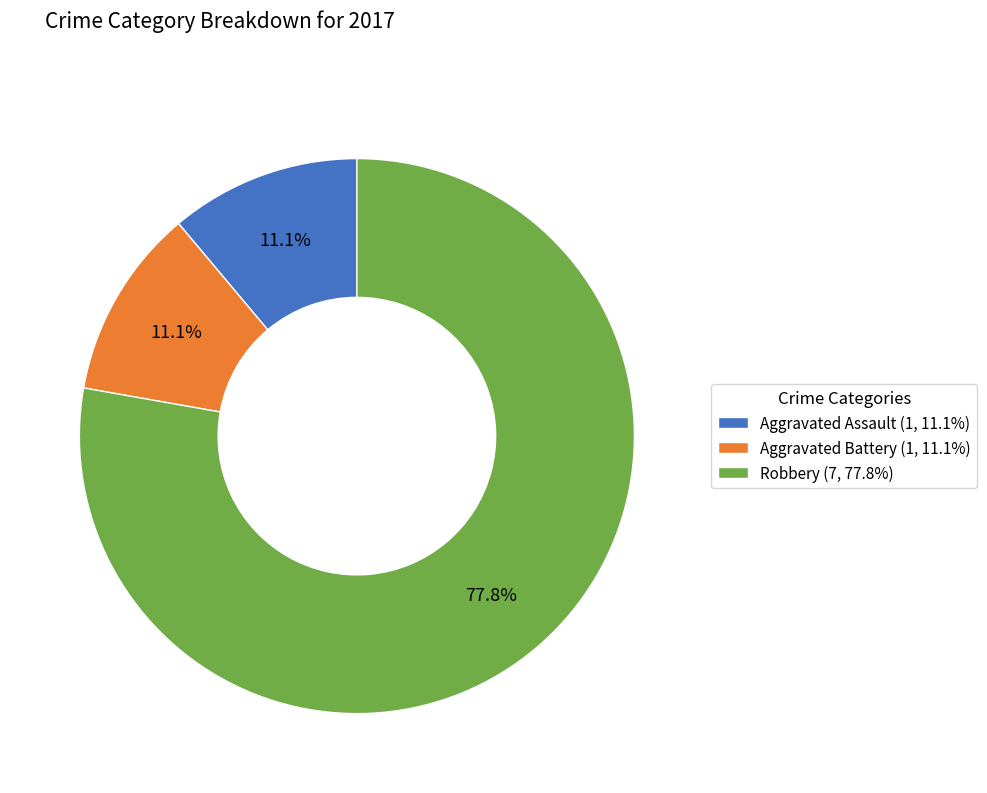

Approximately how many times larger is the value at Aggravated Assault (1, 11.1%) compared to Aggravated Battery (1, 11.1%)?

1.0